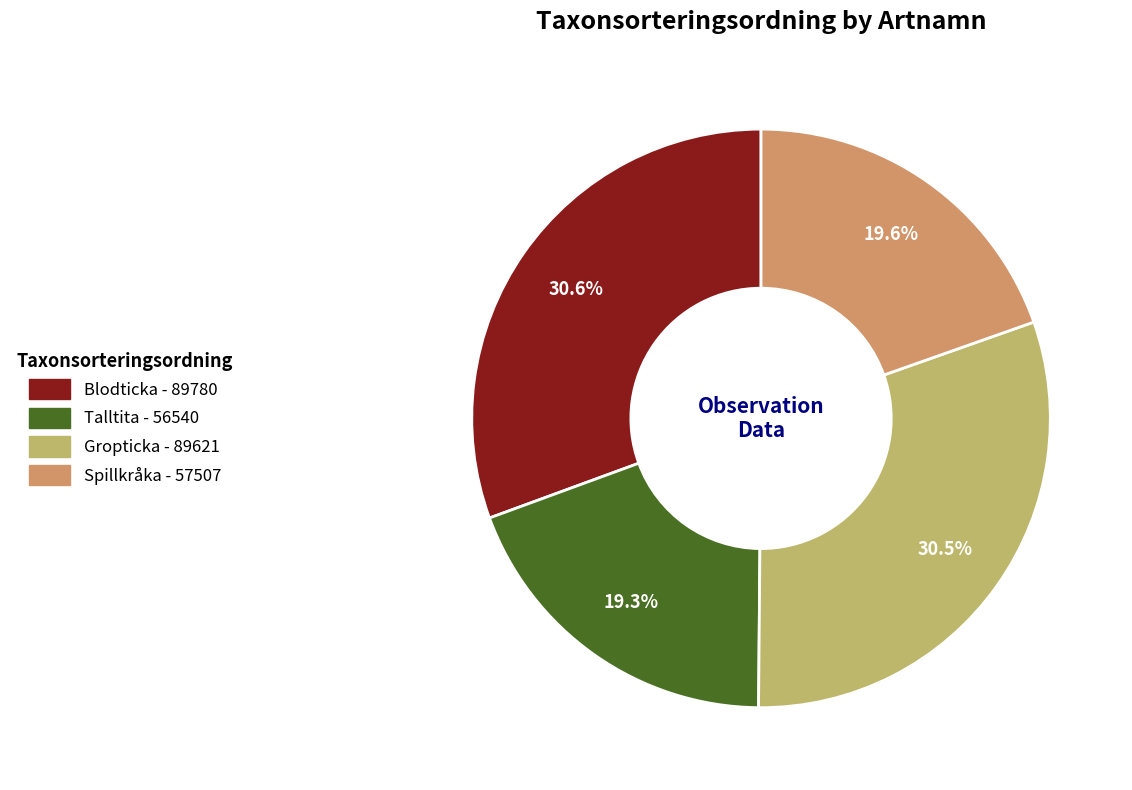

How many segments does this pie chart have?

4